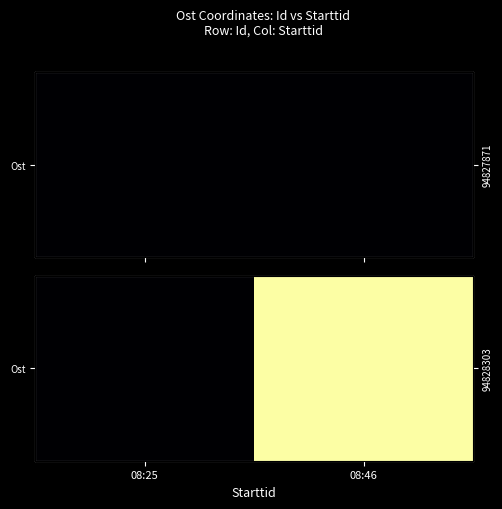

Reading left to right, list all the values displayed in this chart.

08:25=0.0	08:46=575374.1